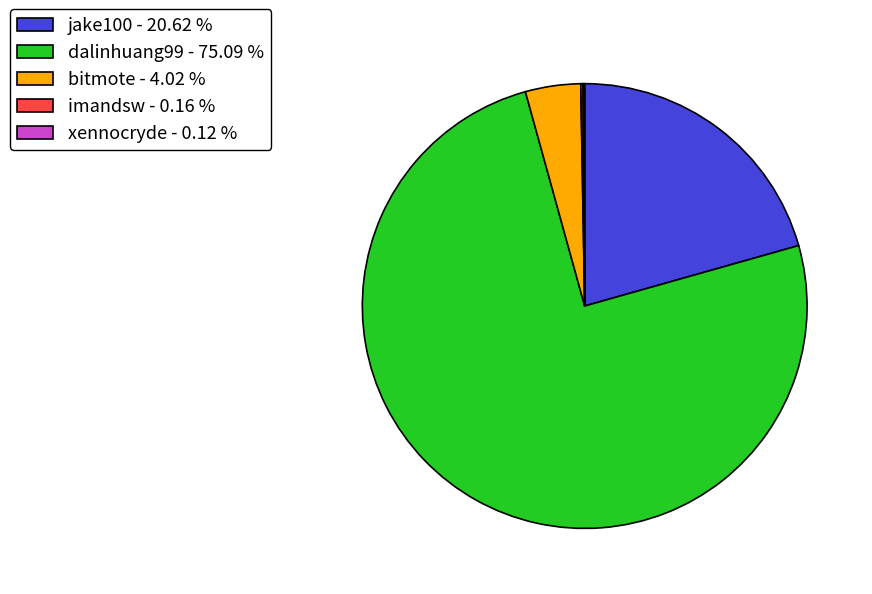

Is there a majority slice in this chart?

Yes